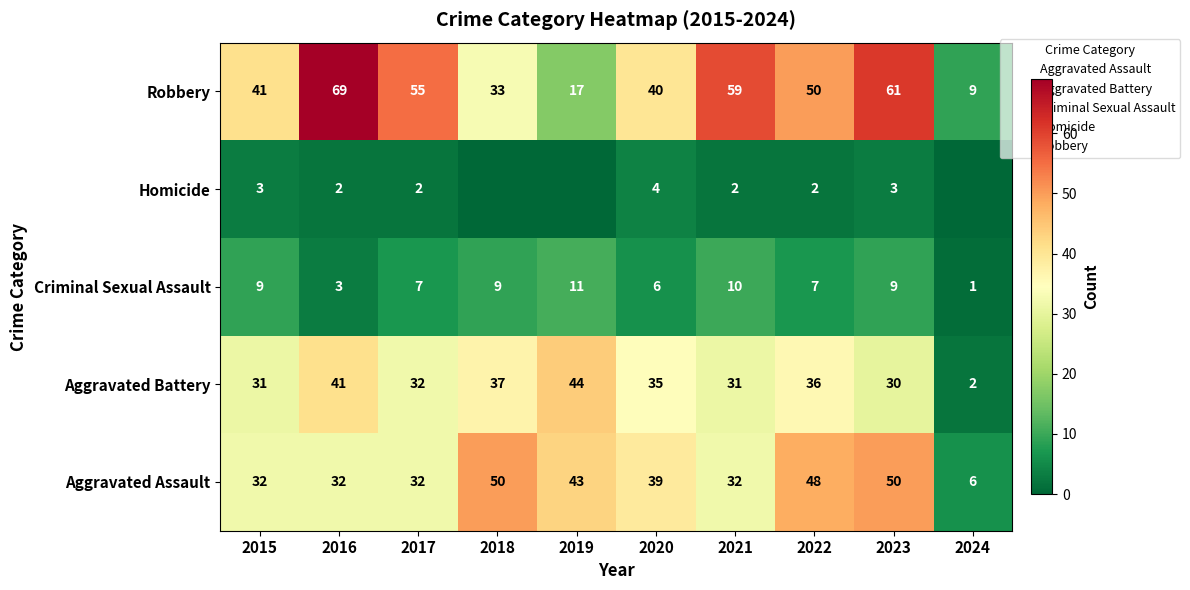

What is the total value across all series at 2016?

147